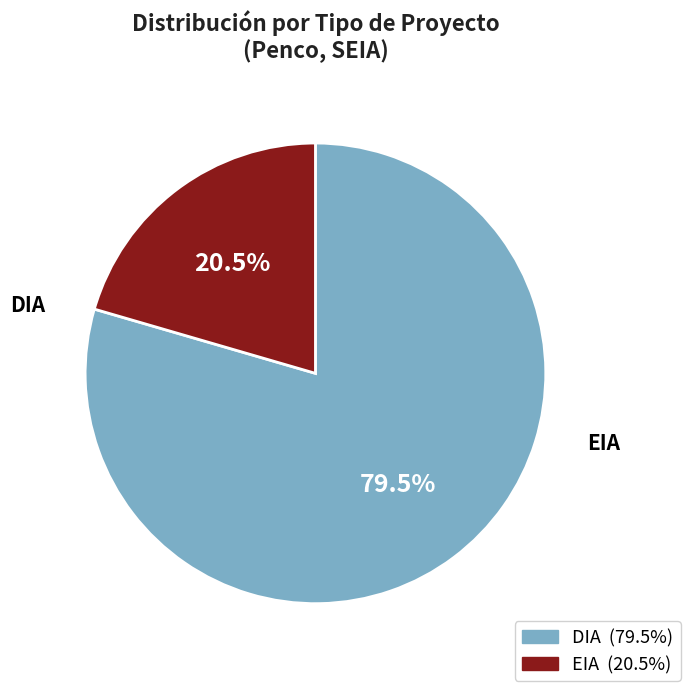

What is the ratio of the value at DIA to the value at EIA?

3.9